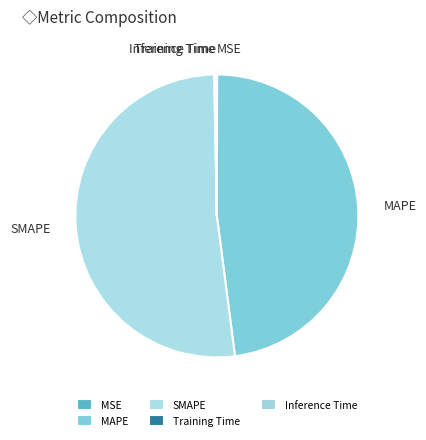

Does MAPE account for over 50% of the chart?

No